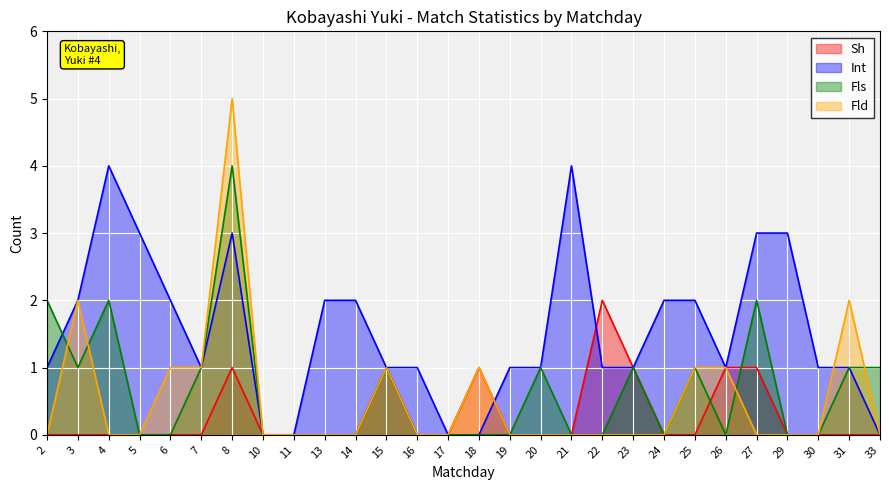

How many times do Fld and Fls cross each other?

4